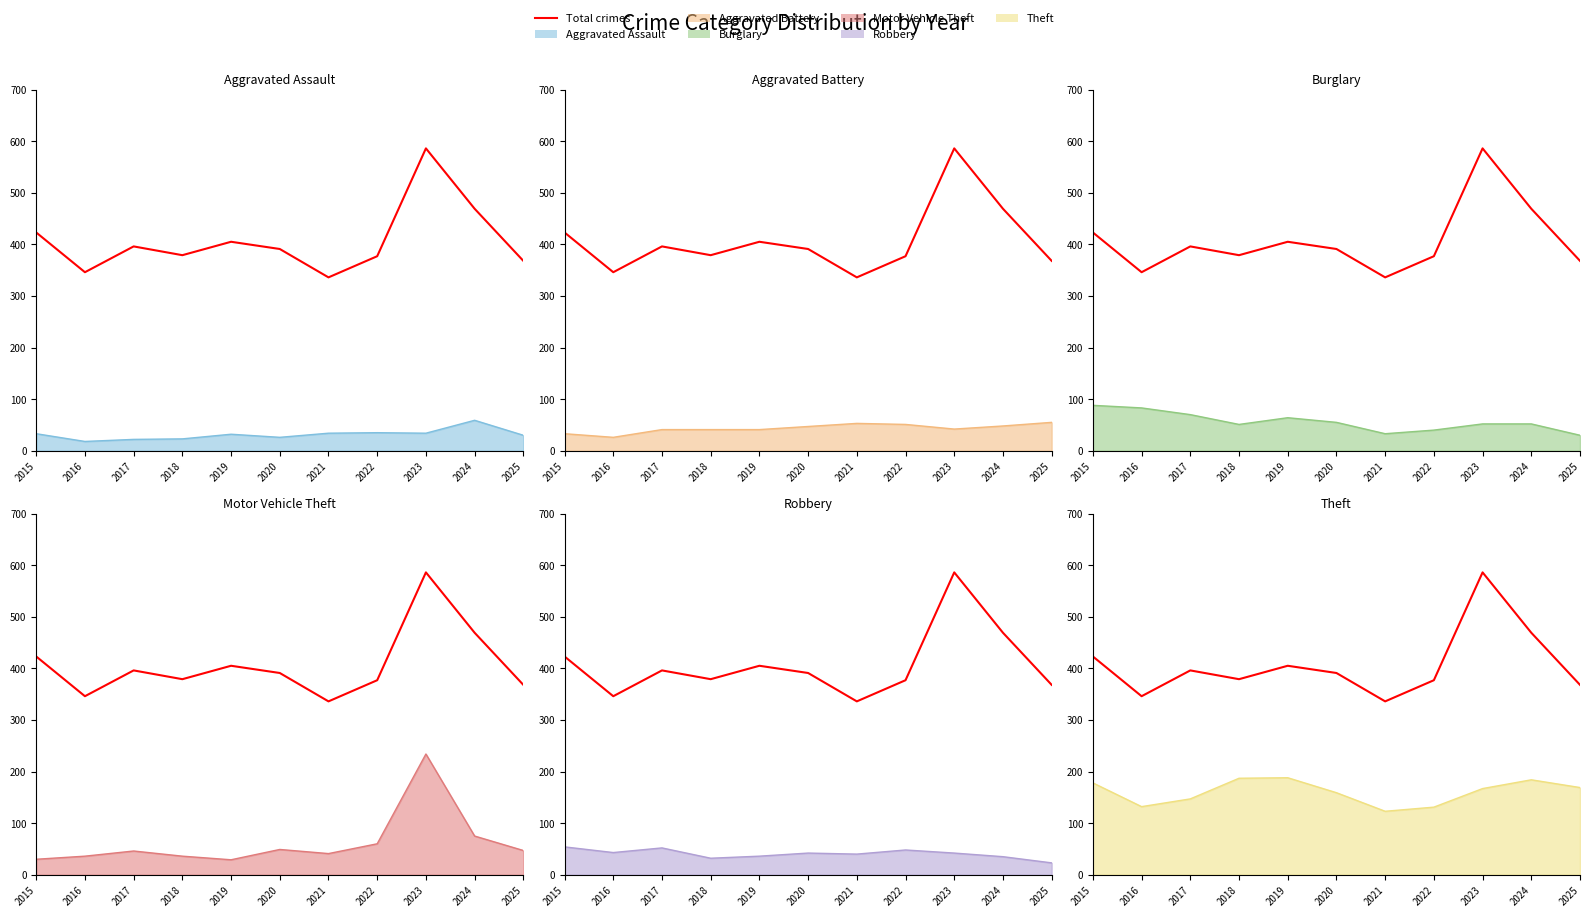

Between 2022 and 2020, which is larger?

2020